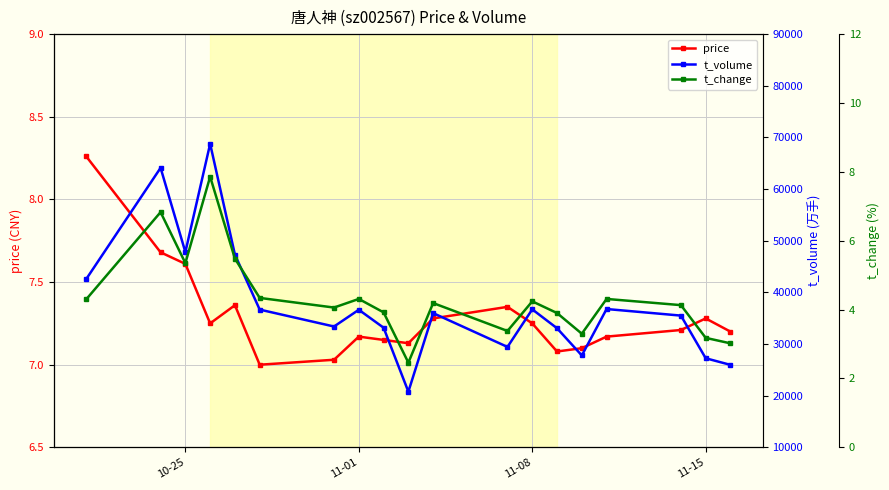

The price series shows 3.0 at 11-15. True or false?

False